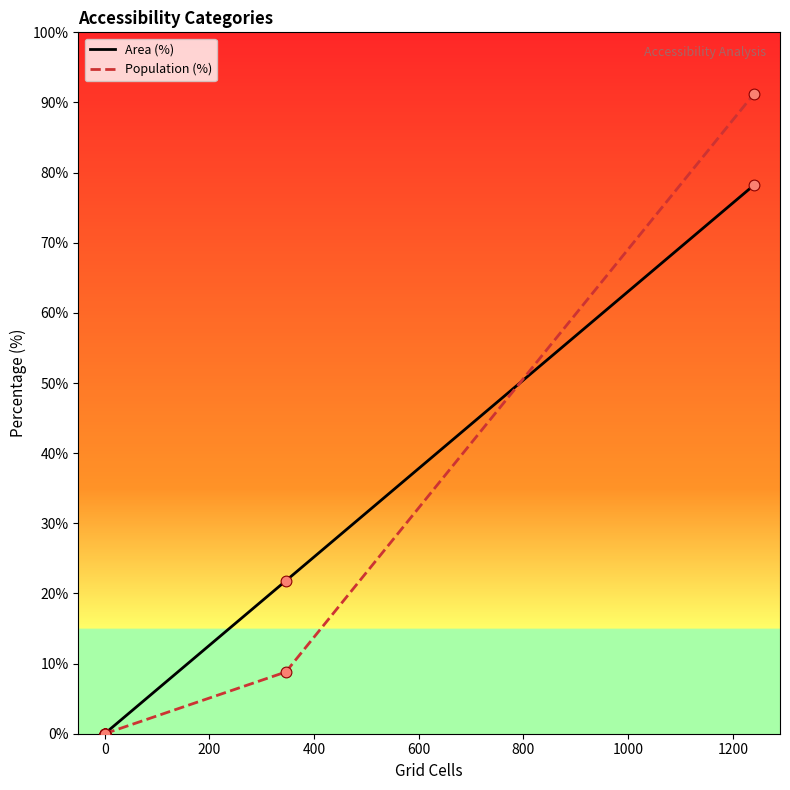

Which series has the largest total across all categories?

Area (%)